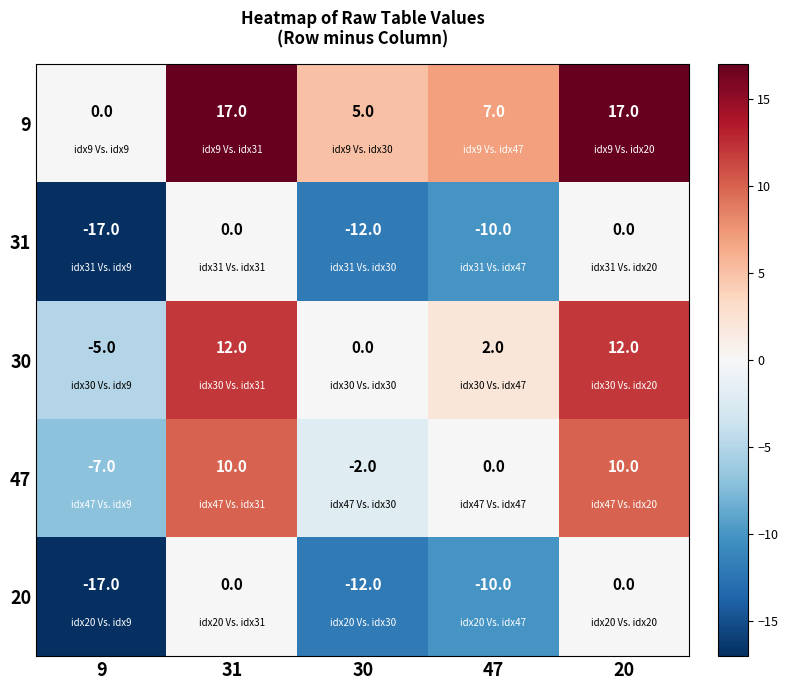

What is the total value across all series at 20?

39